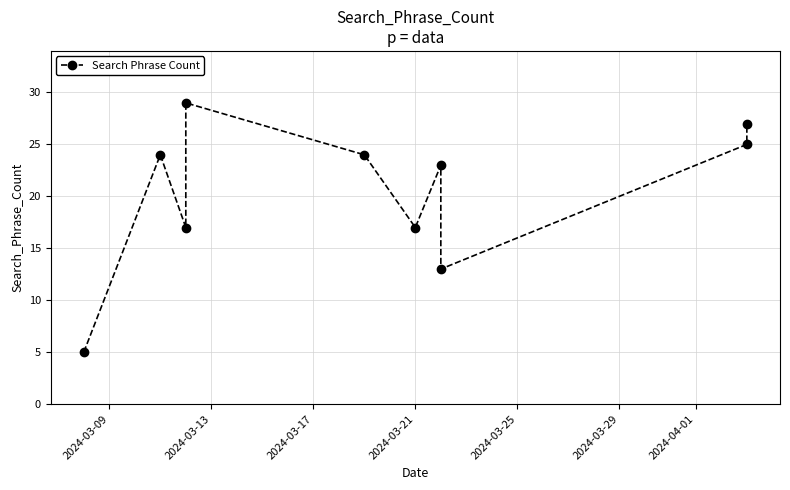

Is this an area chart (filled region under the line)?

No